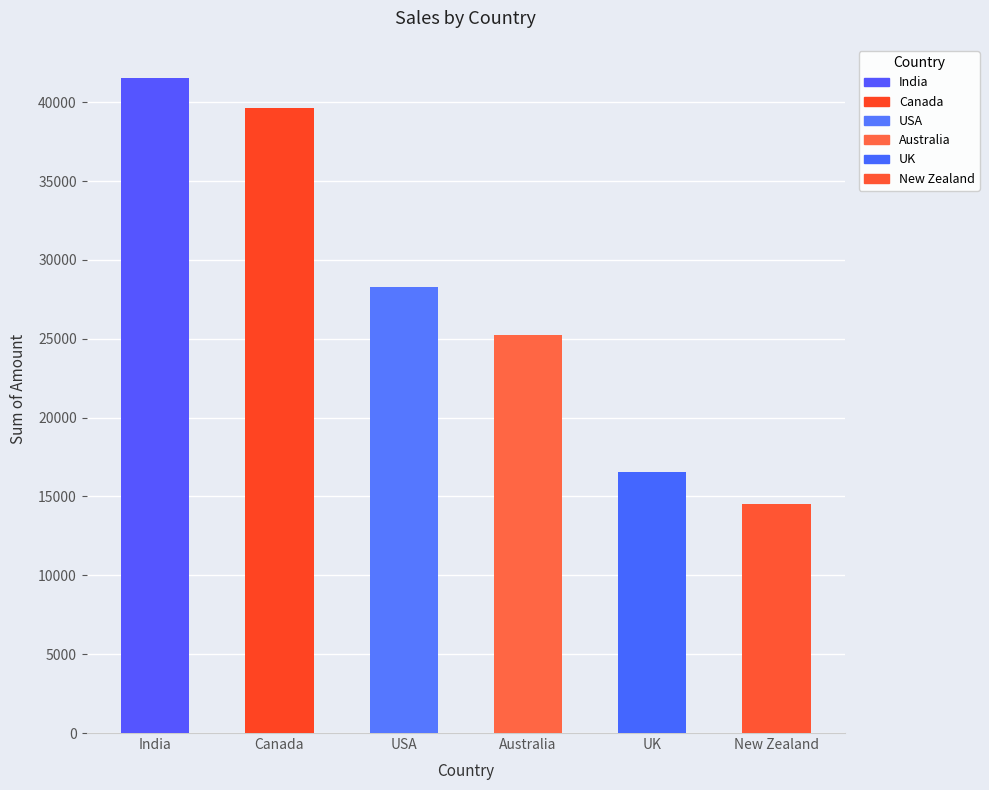

The chart shows a value of 12642 at Australia. True or false?

False